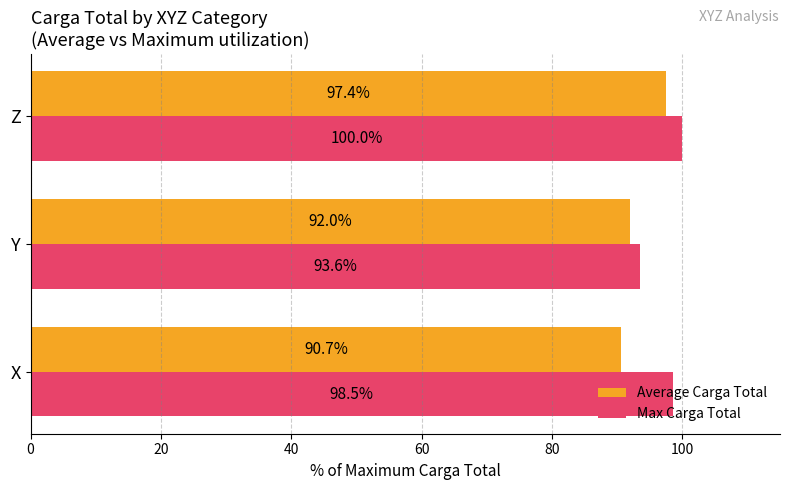

Which series has the largest range (max minus min)?

Average Carga Total